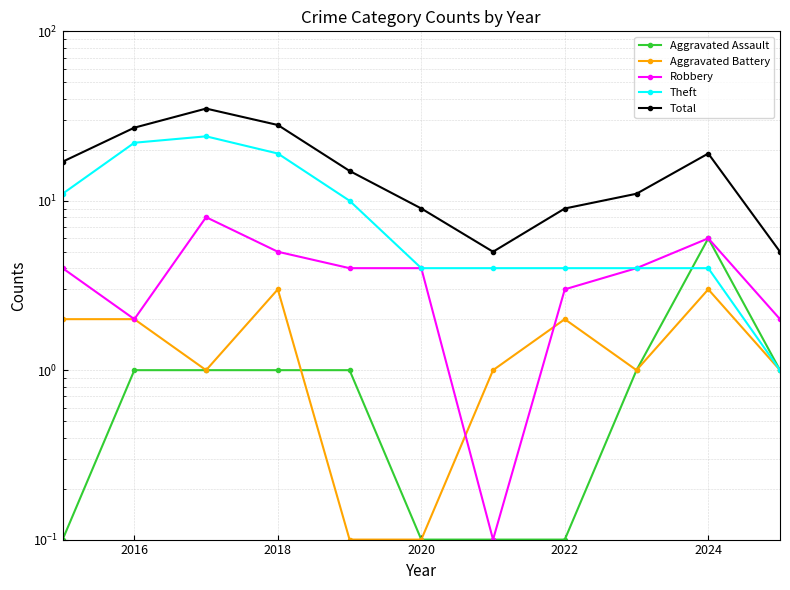

What is the average value of the Aggravated Assault series?

1.1